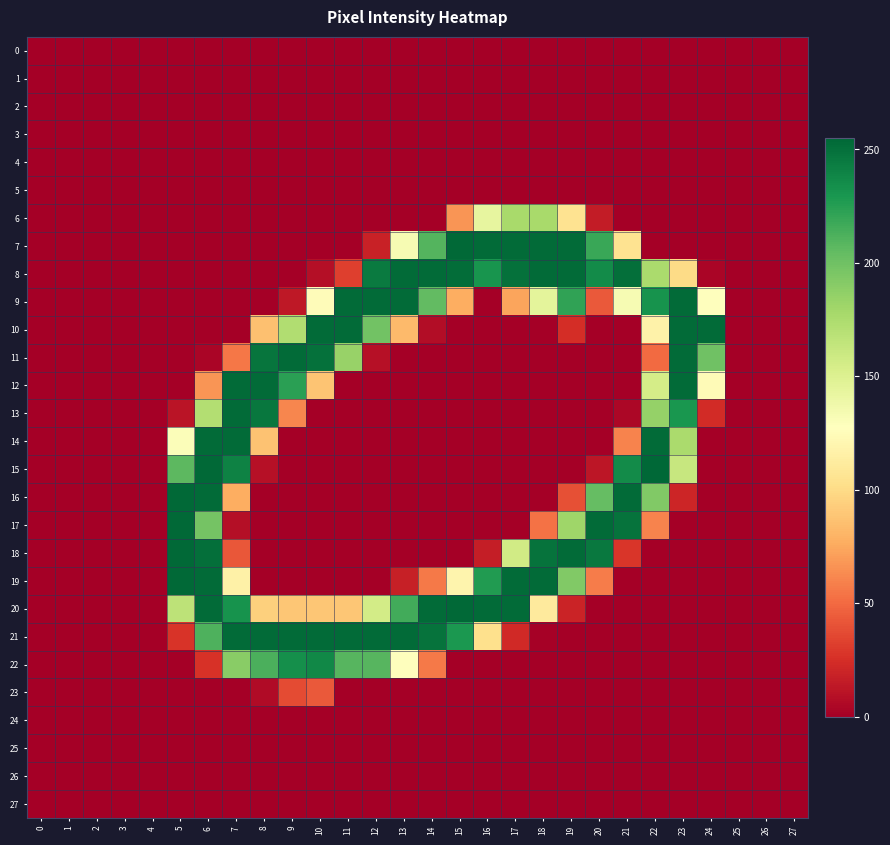

Reading left to right, transcribe all the data shown in this chart.

0: 0=0	1=0	2=0	3=0	4=0	5=0	6=0	7=0	8=0	9=0	10=0	11=0	12=0	13=0	14=0	15=0	16=0	17=0	18=0	19=0	20=0	21=0	22=0	23=0	24=0	25=0	26=0	27=0
1: 0=0	1=0	2=0	3=0	4=0	5=0	6=0	7=0	8=0	9=0	10=0	11=0	12=0	13=0	14=0	15=0	16=0	17=0	18=0	19=0	20=0	21=0	22=0	23=0	24=0	25=0	26=0	27=0
2: 0=0	1=0	2=0	3=0	4=0	5=0	6=0	7=0	8=0	9=0	10=0	11=0	12=0	13=0	14=0	15=0	16=0	17=0	18=0	19=0	20=0	21=0	22=0	23=0	24=0	25=0	26=0	27=0
3: 0=0	1=0	2=0	3=0	4=0	5=0	6=0	7=0	8=0	9=0	10=0	11=0	12=0	13=0	14=0	15=0	16=0	17=0	18=0	19=0	20=0	21=0	22=0	23=0	24=0	25=0	26=0	27=0
4: 0=0	1=0	2=0	3=0	4=0	5=0	6=0	7=0	8=0	9=0	10=0	11=0	12=0	13=0	14=0	15=0	16=0	17=0	18=0	19=0	20=0	21=0	22=0	23=0	24=0	25=0	26=0	27=0
5: 0=0	1=0	2=0	3=0	4=0	5=0	6=0	7=0	8=0	9=0	10=0	11=0	12=0	13=0	14=0	15=0	16=0	17=0	18=0	19=0	20=0	21=0	22=0	23=0	24=0	25=0	26=0	27=0
6: 0=0	1=0	2=0	3=0	4=0	5=0	6=0	7=0	8=0	9=0	10=0	11=0	12=0	13=0	14=0	15=67	16=143	17=177	18=177	19=105	20=15	21=0	22=0	23=0	24=0	25=0	26=0	27=0
7: 0=0	1=0	2=0	3=0	4=0	5=0	6=0	7=0	8=0	9=0	10=0	11=0	12=18	13=133	14=210	15=254	16=253	17=253	18=253	19=253	20=219	21=105	22=0	23=0	24=0	25=0	26=0	27=0
8: 0=0	1=0	2=0	3=0	4=0	5=0	6=0	7=0	8=0	9=0	10=8	11=32	12=245	13=253	14=253	15=252	16=231	17=250	18=253	19=253	20=236	21=251	22=176	23=100	24=3	25=0	26=0	27=0
9: 0=0	1=0	2=0	3=0	4=0	5=0	6=0	7=0	8=0	9=13	10=125	11=253	12=253	13=253	14=205	15=77	16=0	17=73	18=145	19=222	20=43	21=133	22=232	23=253	24=128	25=0	26=0	27=0
10: 0=0	1=0	2=0	3=0	4=0	5=0	6=0	7=0	8=86	9=173	10=253	11=253	12=199	13=83	14=7	15=0	16=0	17=0	18=0	19=24	20=0	21=0	22=117	23=253	24=253	25=0	26=0	27=0
11: 0=0	1=0	2=0	3=0	4=0	5=0	6=3	7=55	8=248	9=253	10=250	11=184	12=9	13=0	14=0	15=0	16=0	17=0	18=0	19=0	20=0	21=0	22=50	23=253	24=200	25=0	26=0	27=0
12: 0=0	1=0	2=0	3=0	4=0	5=0	6=67	7=253	8=253	9=224	10=88	11=0	12=0	13=0	14=0	15=0	16=0	17=0	18=0	19=0	20=0	21=0	22=155	23=253	24=124	25=0	26=0	27=0
13: 0=0	1=0	2=0	3=0	4=0	5=11	6=172	7=253	8=247	9=61	10=0	11=0	12=0	13=0	14=0	15=0	16=0	17=0	18=0	19=0	20=0	21=4	22=185	23=230	24=23	25=0	26=0	27=0
14: 0=0	1=0	2=0	3=0	4=0	5=130	6=253	7=253	8=87	9=0	10=0	11=0	12=0	13=0	14=0	15=0	16=0	17=0	18=0	19=0	20=0	21=60	22=253	23=176	24=0	25=0	26=0	27=0
15: 0=0	1=0	2=0	3=0	4=0	5=207	6=254	7=241	8=9	9=0	10=0	11=0	12=0	13=0	14=0	15=0	16=0	17=0	18=0	19=0	20=12	21=236	22=255	23=162	24=0	25=0	26=0	27=0
16: 0=0	1=0	2=0	3=0	4=0	5=254	6=253	7=77	8=0	9=0	10=0	11=0	12=0	13=0	14=0	15=0	16=0	17=0	18=0	19=39	20=204	21=253	22=193	23=20	24=0	25=0	26=0	27=0
17: 0=0	1=0	2=0	3=0	4=0	5=254	6=198	7=8	8=0	9=0	10=0	11=0	12=0	13=0	14=0	15=0	16=0	17=0	18=53	19=181	20=253	21=249	22=60	23=0	24=0	25=0	26=0	27=0
18: 0=0	1=0	2=0	3=0	4=0	5=254	6=251	7=42	8=0	9=0	10=0	11=0	12=0	13=0	14=0	15=0	16=16	17=157	18=249	19=253	20=246	21=28	22=0	23=0	24=0	25=0	26=0	27=0
19: 0=0	1=0	2=0	3=0	4=0	5=254	6=253	7=116	8=0	9=0	10=0	11=0	12=0	13=17	14=56	15=119	16=227	17=253	18=253	19=193	20=57	21=0	22=0	23=0	24=0	25=0	26=0	27=0
20: 0=0	1=0	2=0	3=0	4=0	5=167	6=253	7=232	8=94	9=89	10=89	11=89	12=156	13=216	14=253	15=254	16=253	17=253	18=111	19=19	20=0	21=0	22=0	23=0	24=0	25=0	26=0	27=0
21: 0=0	1=0	2=0	3=0	4=0	5=27	6=212	7=253	8=253	9=253	10=253	11=253	12=253	13=253	14=249	15=229	16=103	17=22	18=1	19=0	20=0	21=0	22=0	23=0	24=0	25=0	26=0	27=0
22: 0=0	1=0	2=0	3=0	4=0	5=0	6=26	7=190	8=213	9=234	10=238	11=209	12=209	13=128	14=56	15=0	16=0	17=0	18=0	19=0	20=0	21=0	22=0	23=0	24=0	25=0	26=0	27=0
23: 0=0	1=0	2=0	3=0	4=0	5=0	6=0	7=0	8=6	9=37	10=43	11=0	12=0	13=0	14=0	15=0	16=0	17=0	18=0	19=0	20=0	21=0	22=0	23=0	24=0	25=0	26=0	27=0
24: 0=0	1=0	2=0	3=0	4=0	5=0	6=0	7=0	8=0	9=0	10=0	11=0	12=0	13=0	14=0	15=0	16=0	17=0	18=0	19=0	20=0	21=0	22=0	23=0	24=0	25=0	26=0	27=0
25: 0=0	1=0	2=0	3=0	4=0	5=0	6=0	7=0	8=0	9=0	10=0	11=0	12=0	13=0	14=0	15=0	16=0	17=0	18=0	19=0	20=0	21=0	22=0	23=0	24=0	25=0	26=0	27=0
26: 0=0	1=0	2=0	3=0	4=0	5=0	6=0	7=0	8=0	9=0	10=0	11=0	12=0	13=0	14=0	15=0	16=0	17=0	18=0	19=0	20=0	21=0	22=0	23=0	24=0	25=0	26=0	27=0
27: 0=0	1=0	2=0	3=0	4=0	5=0	6=0	7=0	8=0	9=0	10=0	11=0	12=0	13=0	14=0	15=0	16=0	17=0	18=0	19=0	20=0	21=0	22=0	23=0	24=0	25=0	26=0	27=0